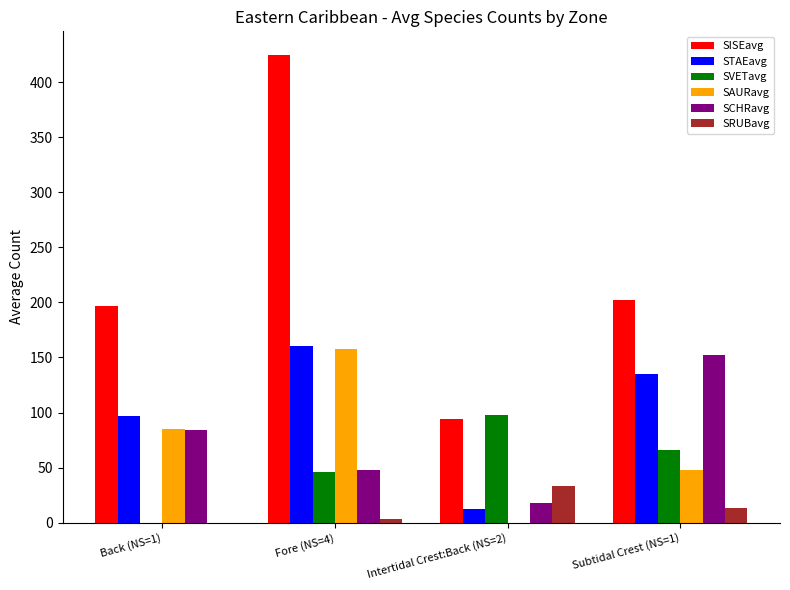

The value of SAURavg at Intertidal Crest:Back (NS=2) is 0. True or false?

True